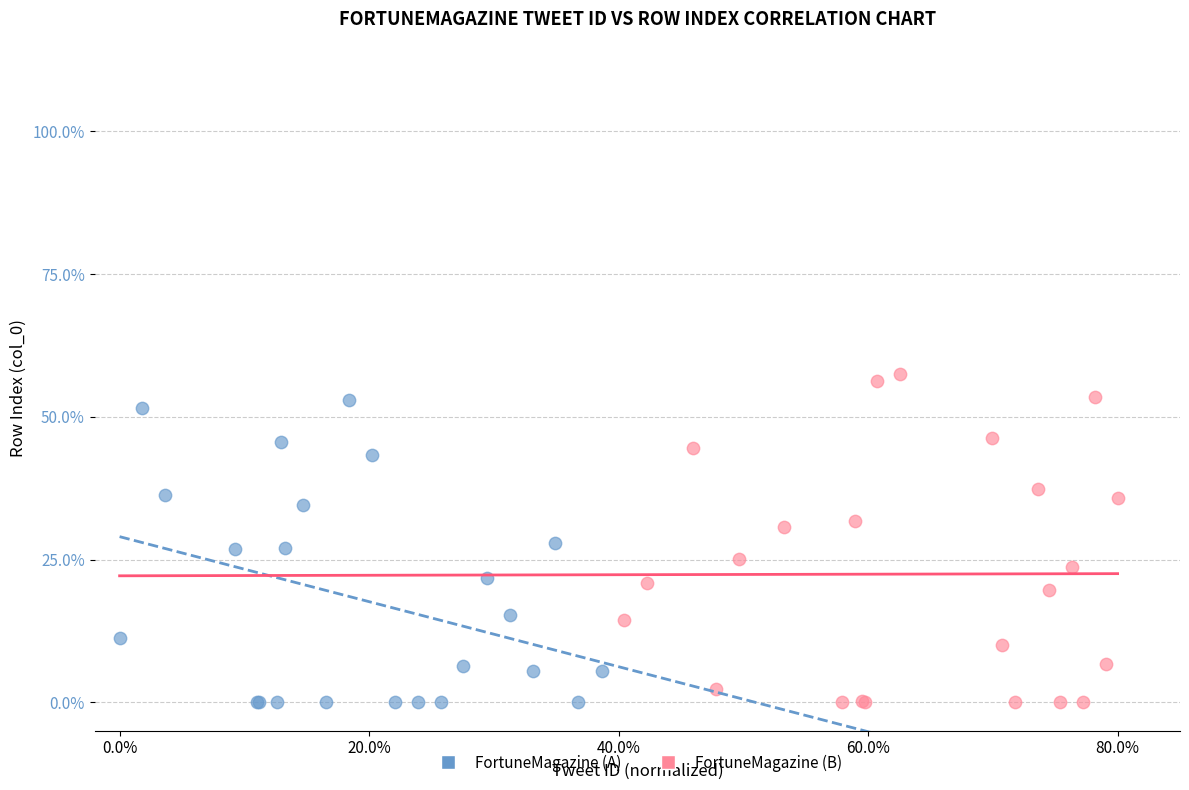

Which series has the largest Y range (max minus min)?

FortuneMagazine (B)